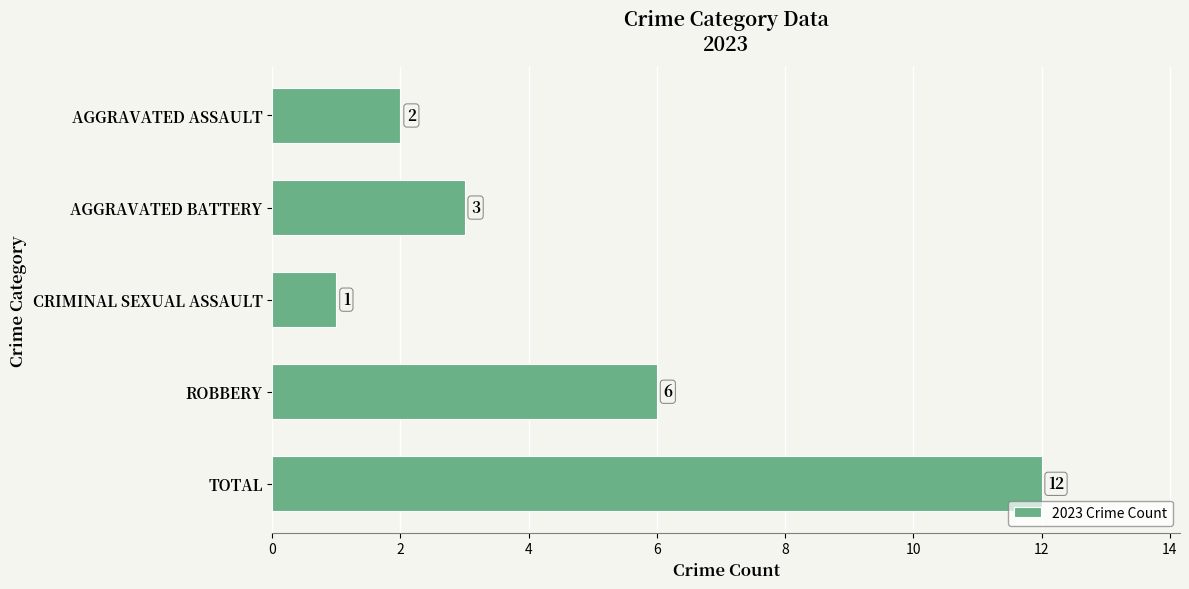

Between CRIMINAL SEXUAL ASSAULT and TOTAL, which is larger?

TOTAL